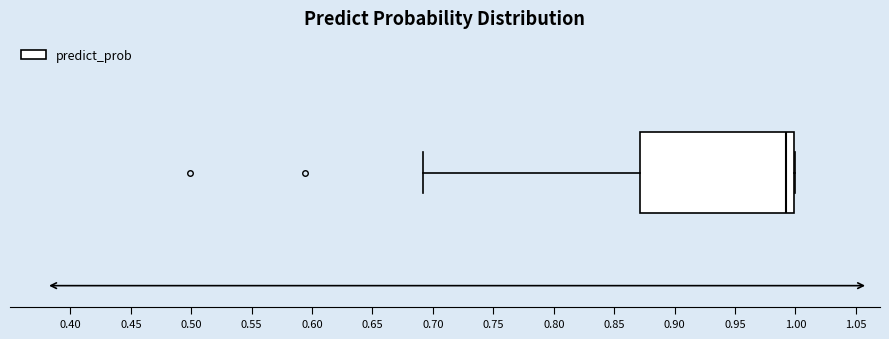

Where is the left edge of the box on the x-axis? The values are not printed on the chart, so give them approximately, as read against the axis.

0.87